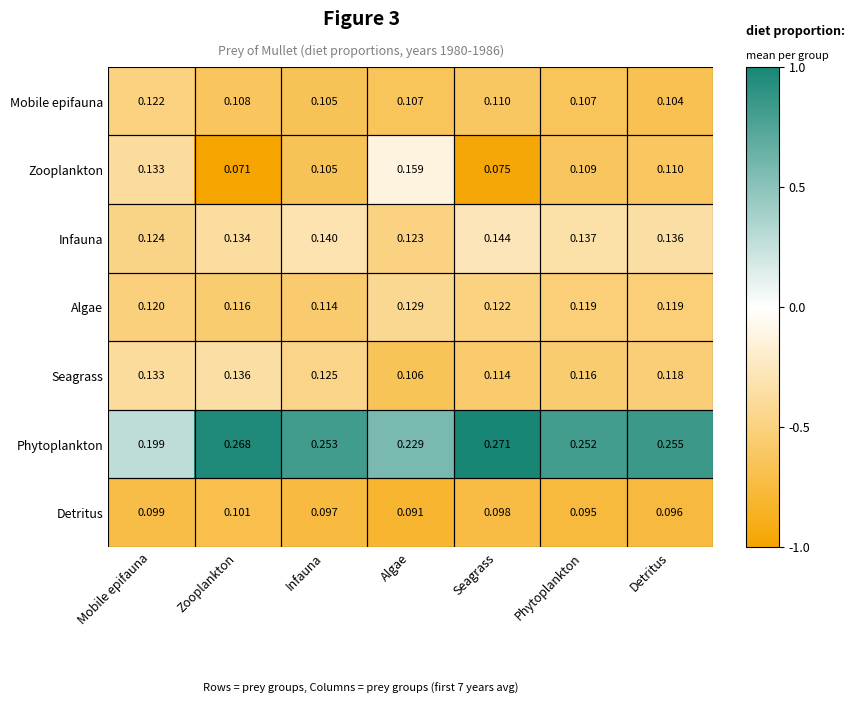

At Detritus, list the series in order from smallest to largest.

Detritus, Mobile epifauna, Zooplankton, Seagrass, Algae, Infauna, Phytoplankton